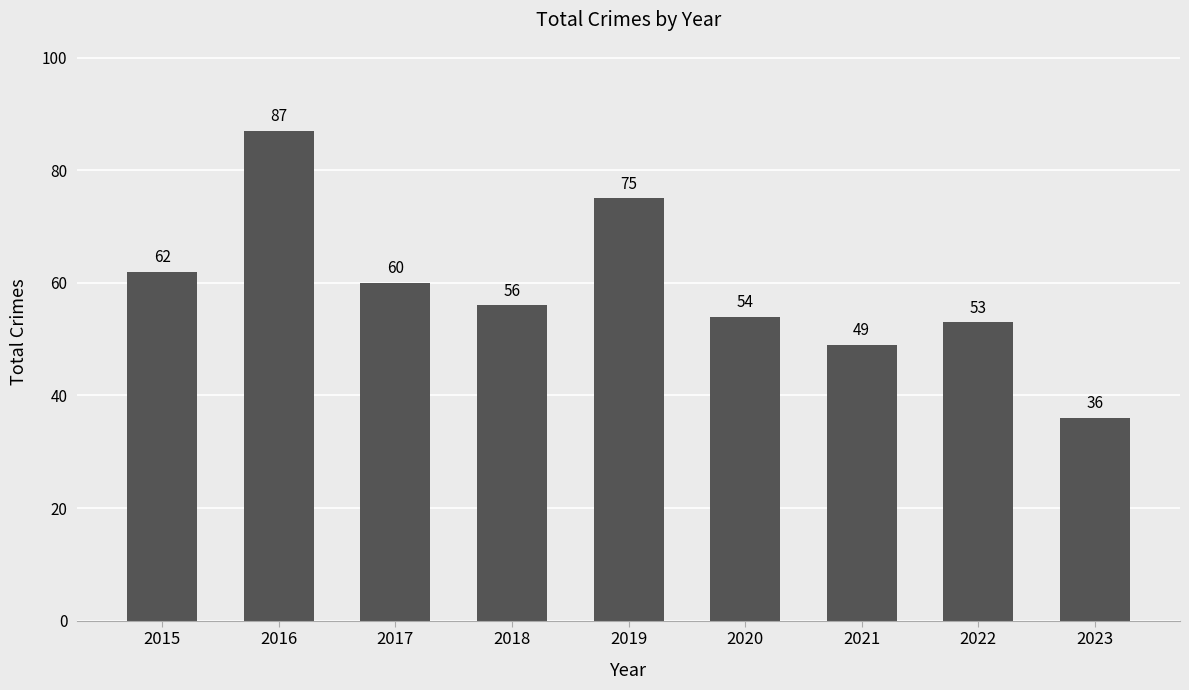

Are the bars grouped side by side (vs. stacked)?

No